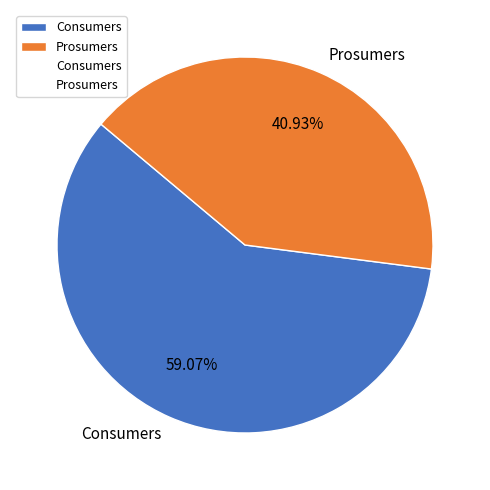

Which category has the biggest portion of the pie?

Consumers